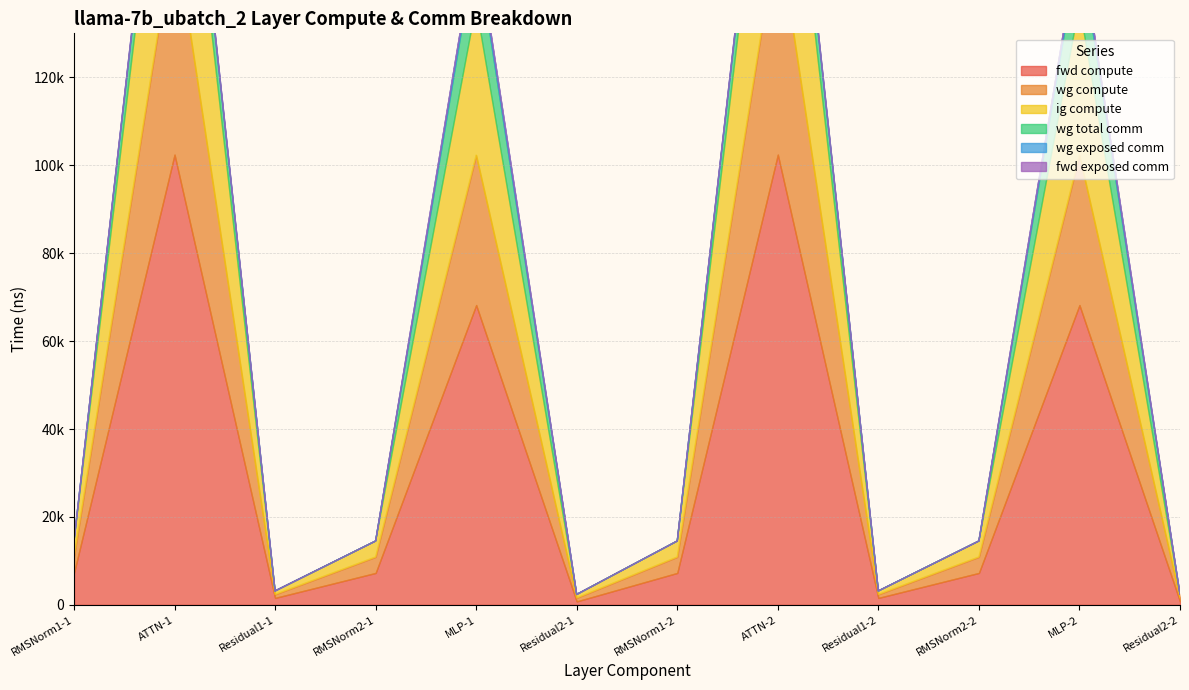

What is the label of the 6th point from the left?

Residual2-1